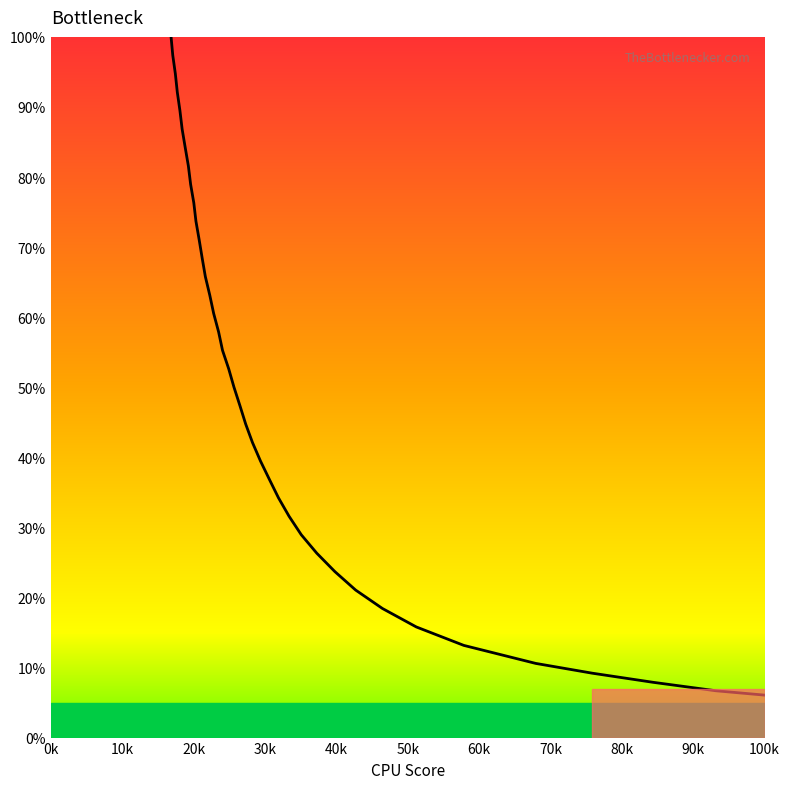

What is the difference between the maximum and minimum values?

93.9